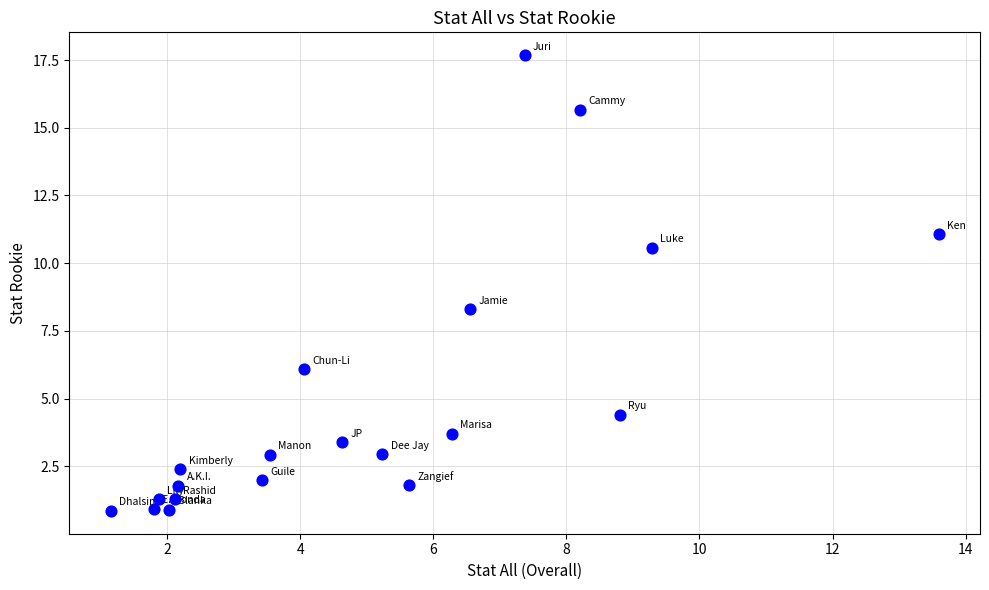

What is the range of Y values (max minus min)?

16.8